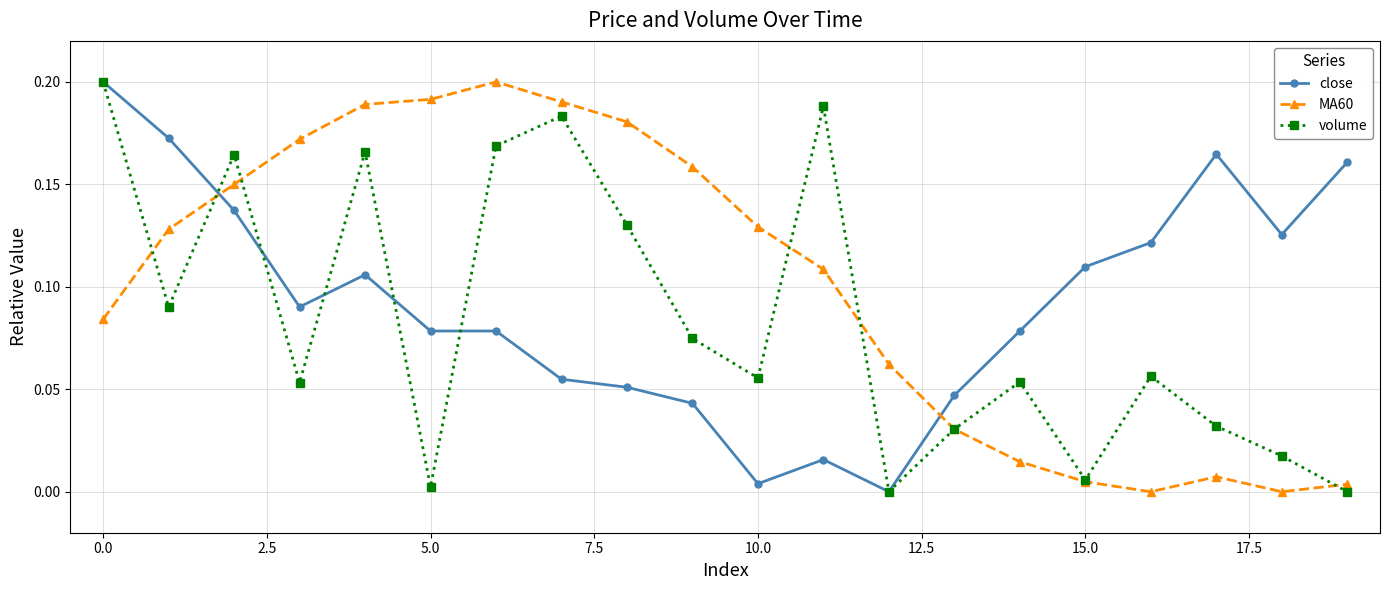

Is this an area chart (filled region under the line)?

No